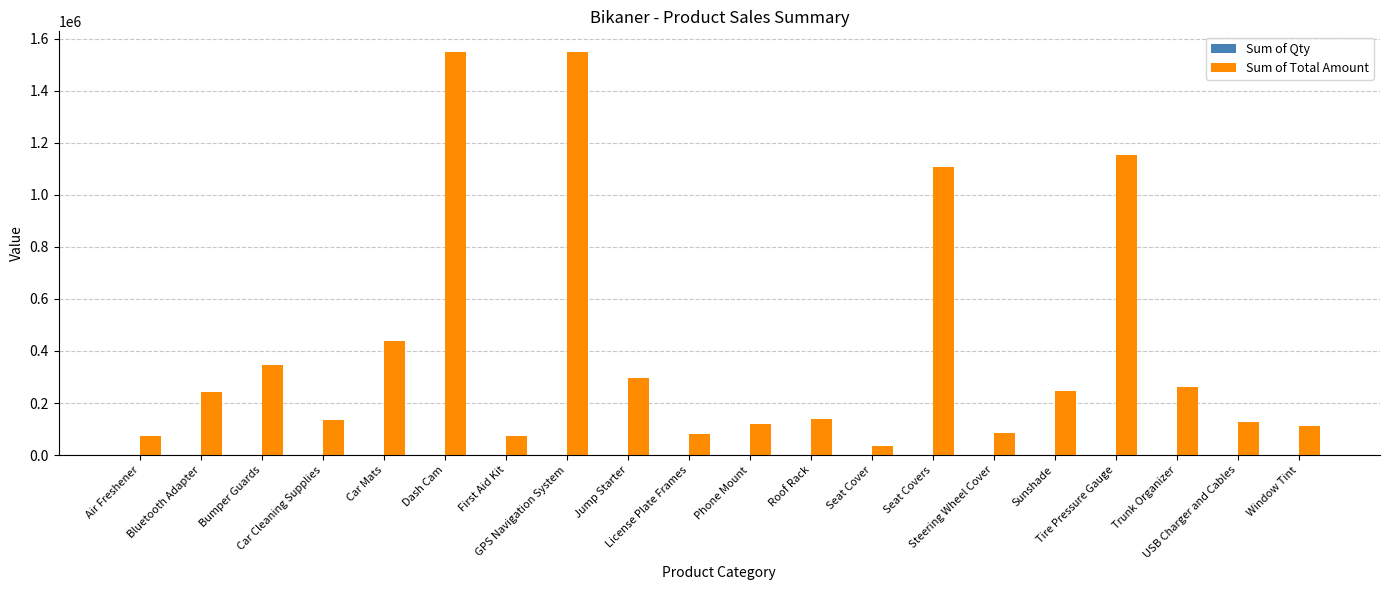

What is the maximum value shown in the chart?

1550269